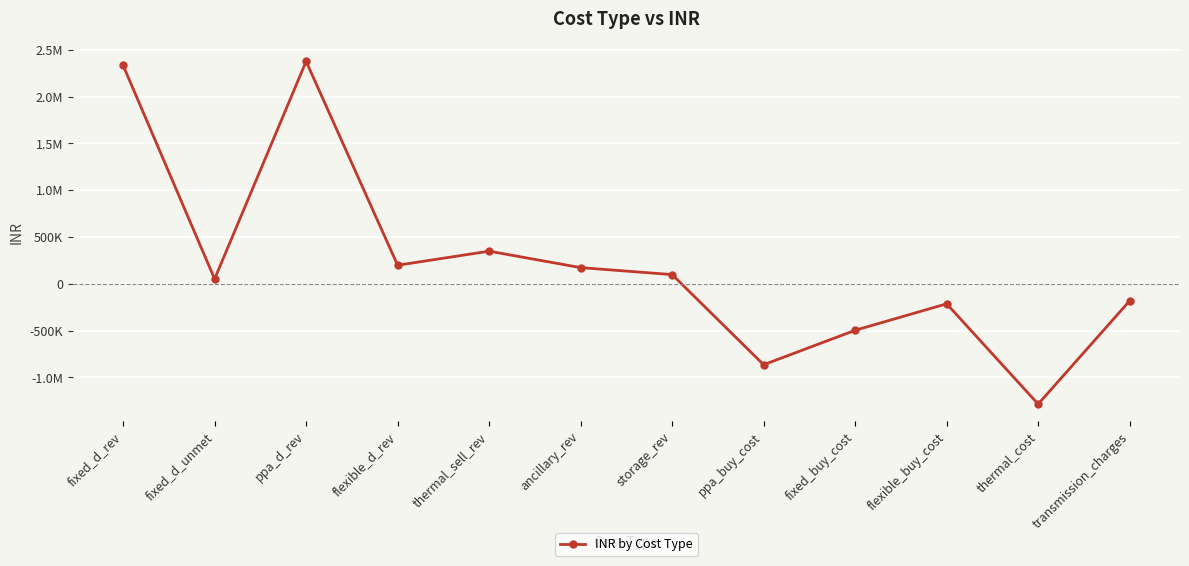

Does the chart have visible grid lines?

Yes